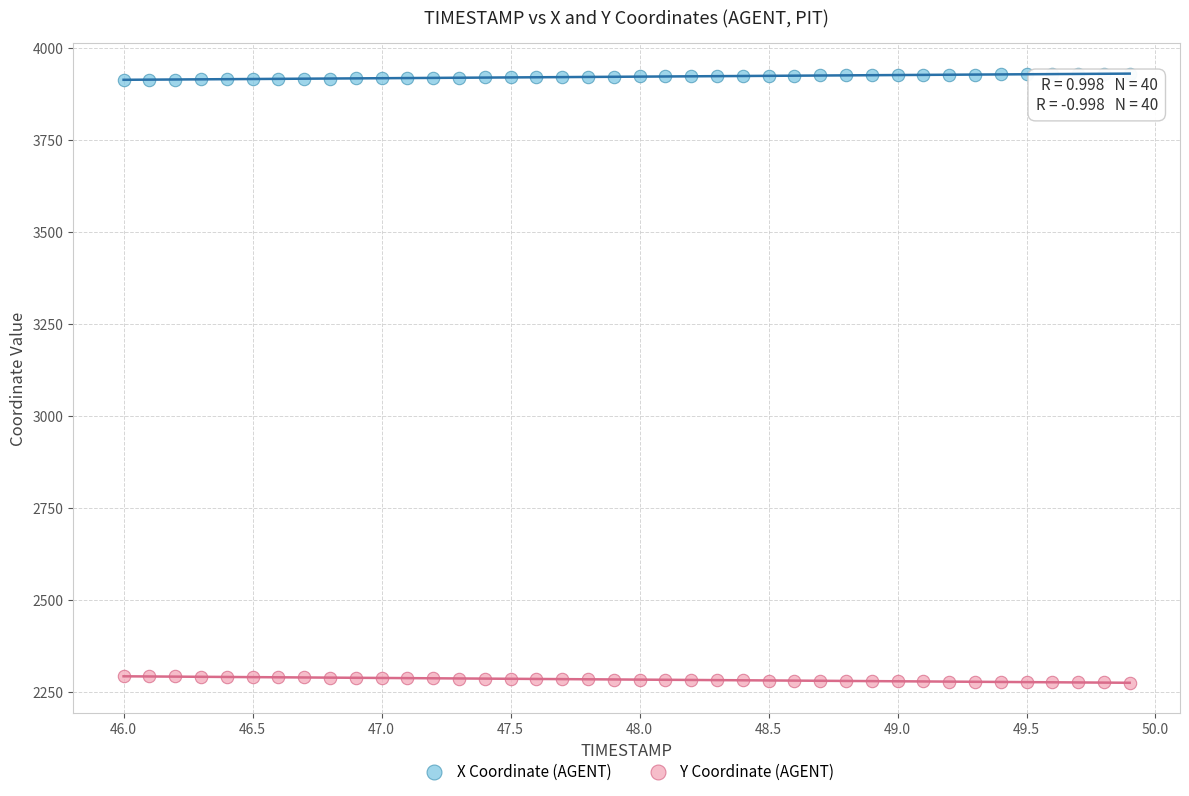

Across all data points, what is the range of X values (max minus min)?

3.9